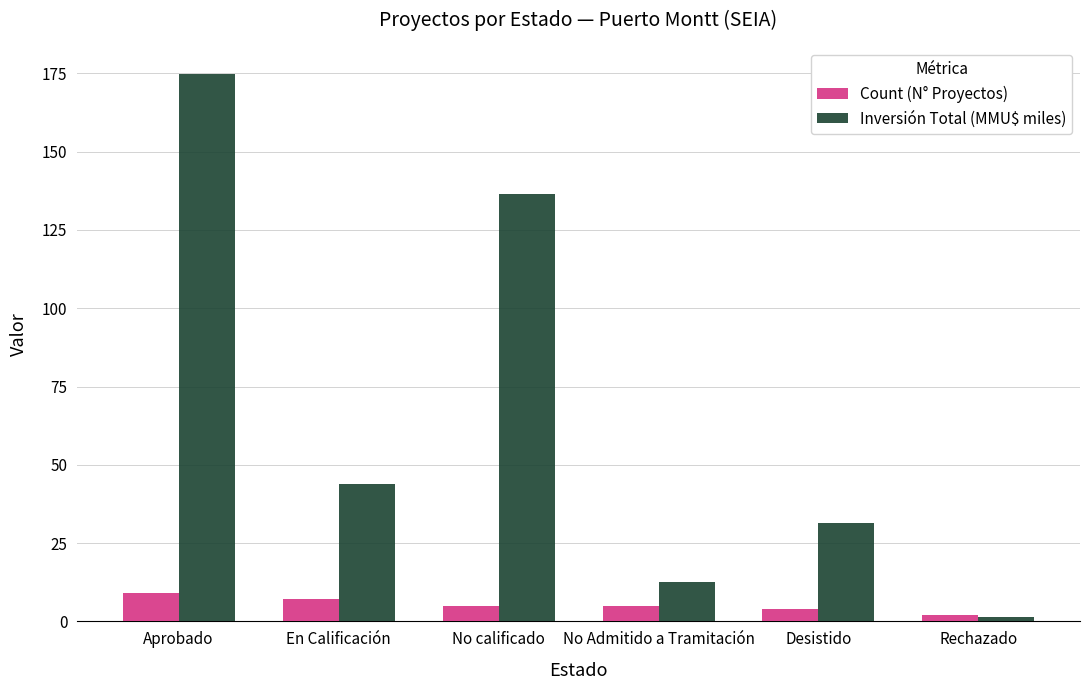

How many bars are there in total?

12